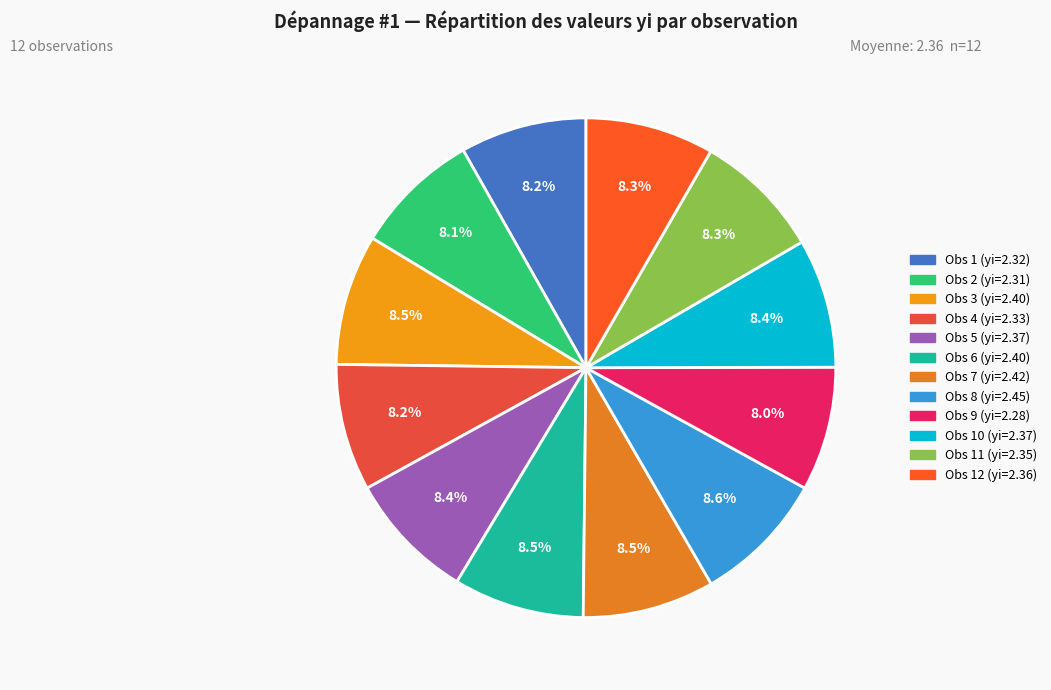

How many slices are in this pie chart?

12